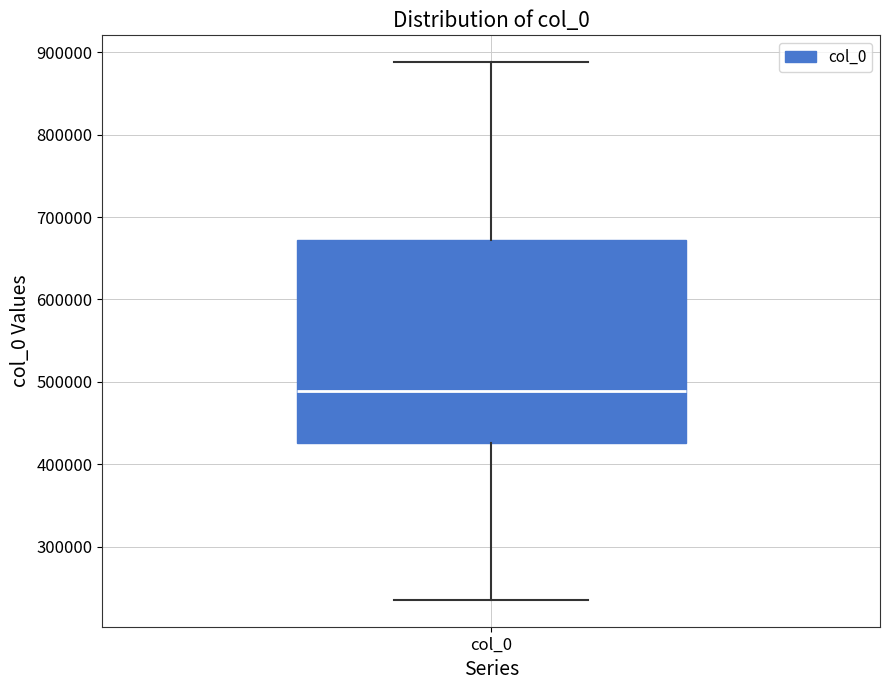

Transcribe this box plot: give where the median line is, the range the box spans, and where the two whiskers end, as read against the y-axis. The values are not printed on the chart, so give them approximately, as read against the axis.

median 490000, box 430000 to 670000, whiskers 240000 to 890000